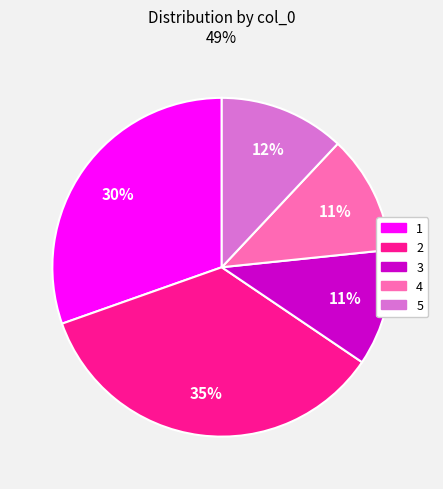

Is the sum of 4 and 3 greater than half?

No